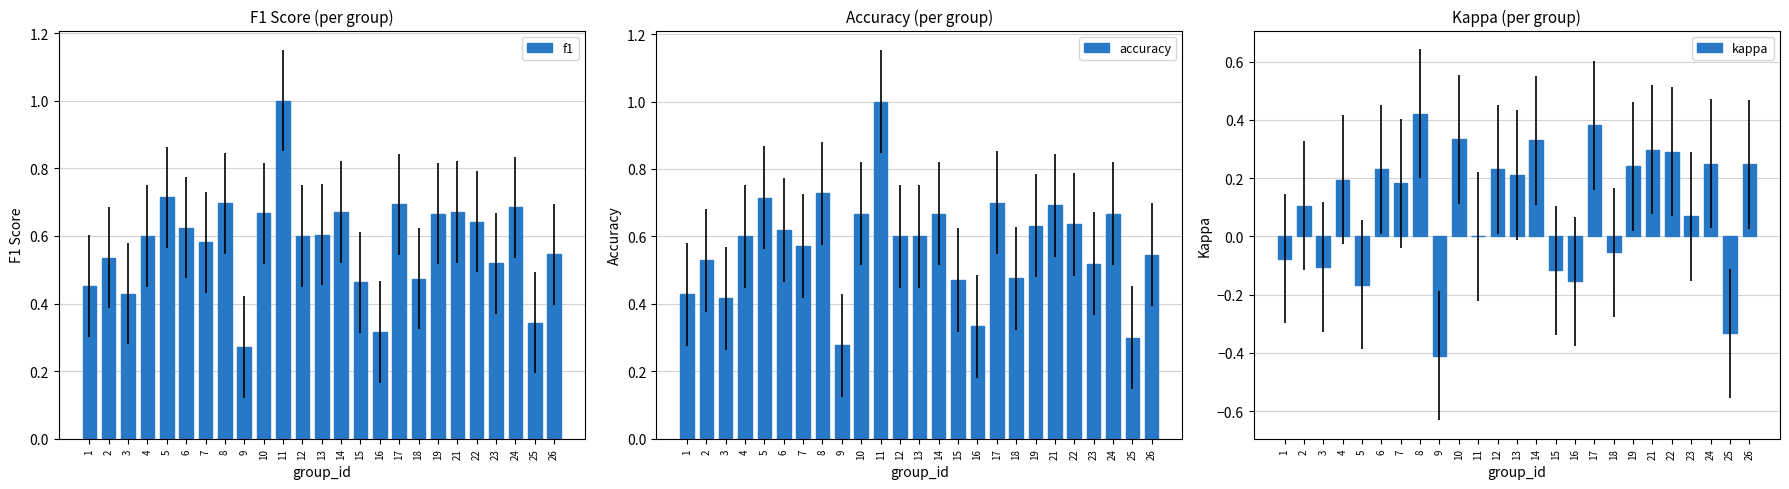

What is the value of the f1 bar at the 3rd from the left?

0.4